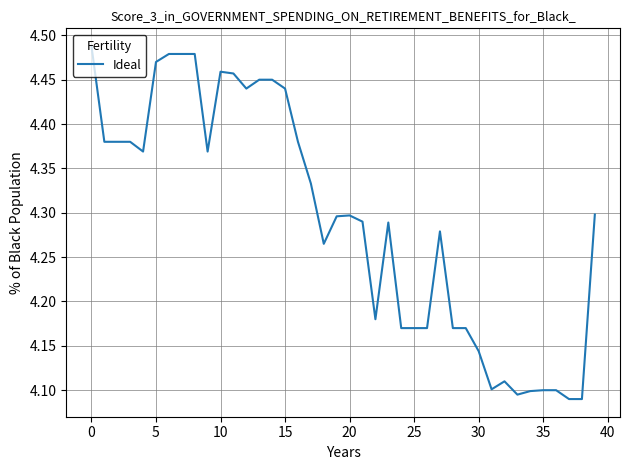

What is the difference between the maximum and minimum values?

0.4